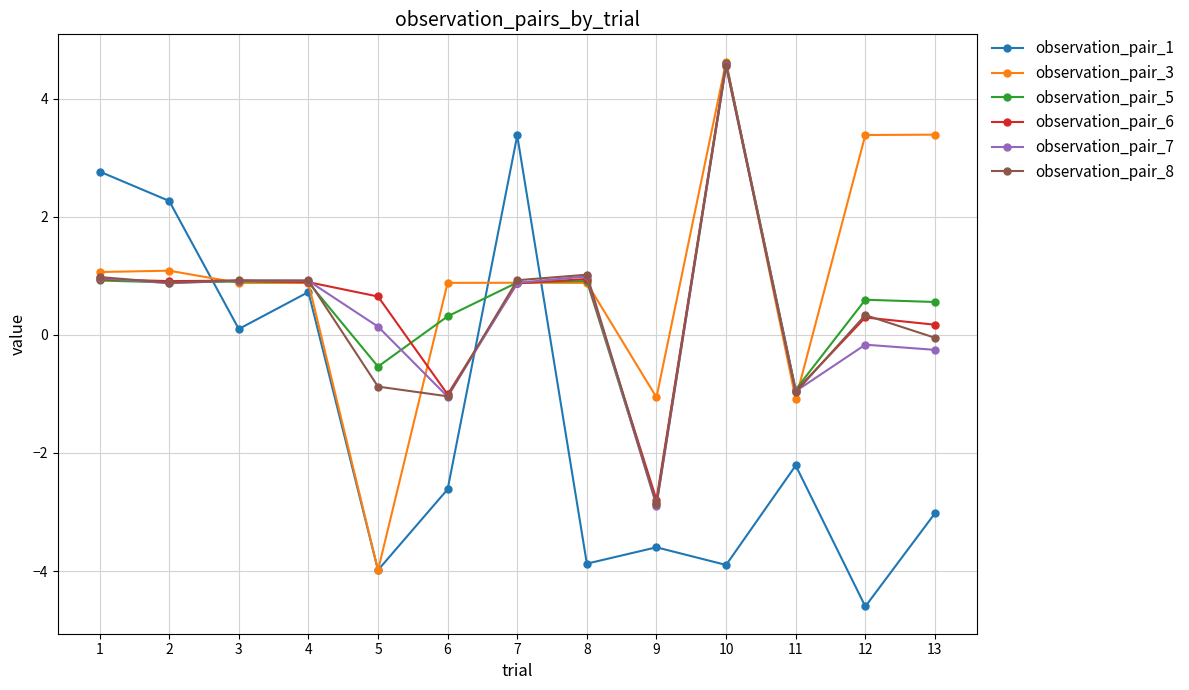

How many lines are shown in the chart?

6